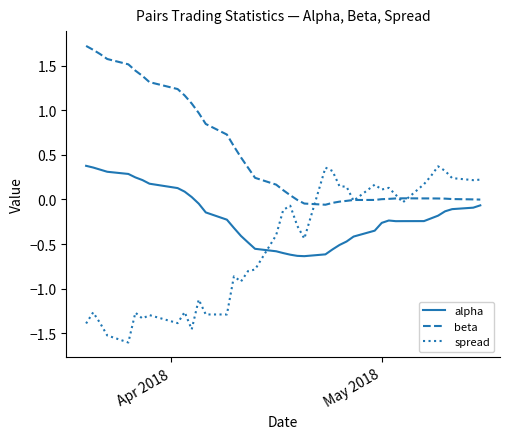

What is the lowest value of the spread series?

-1.6